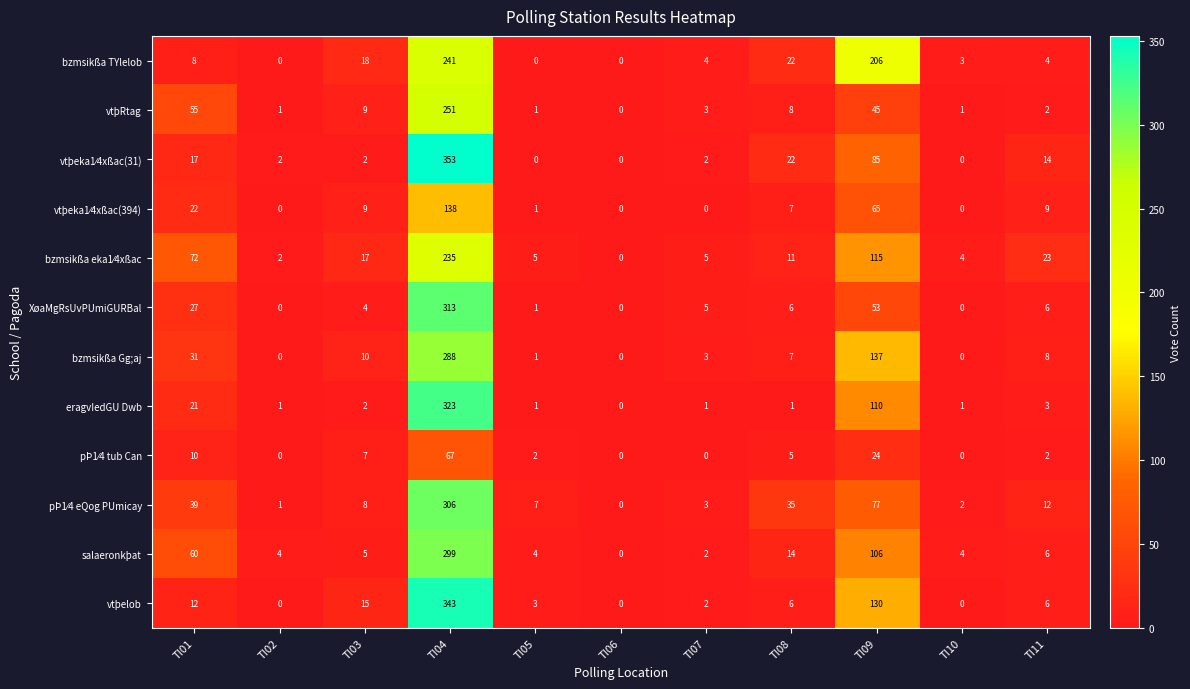

The XøaMgRsUvPUmiGURBal series shows 6 at TI03. True or false?

False